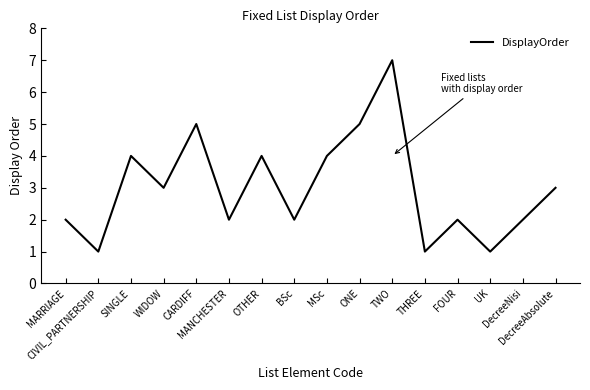

What is the average value?

3